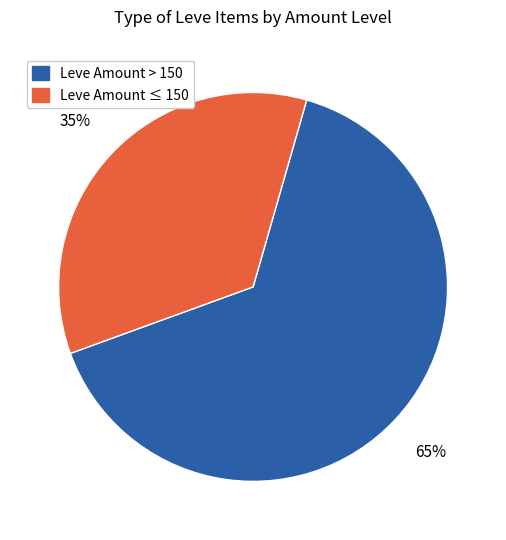

To the nearest percent, what is the average slice percentage?

50%